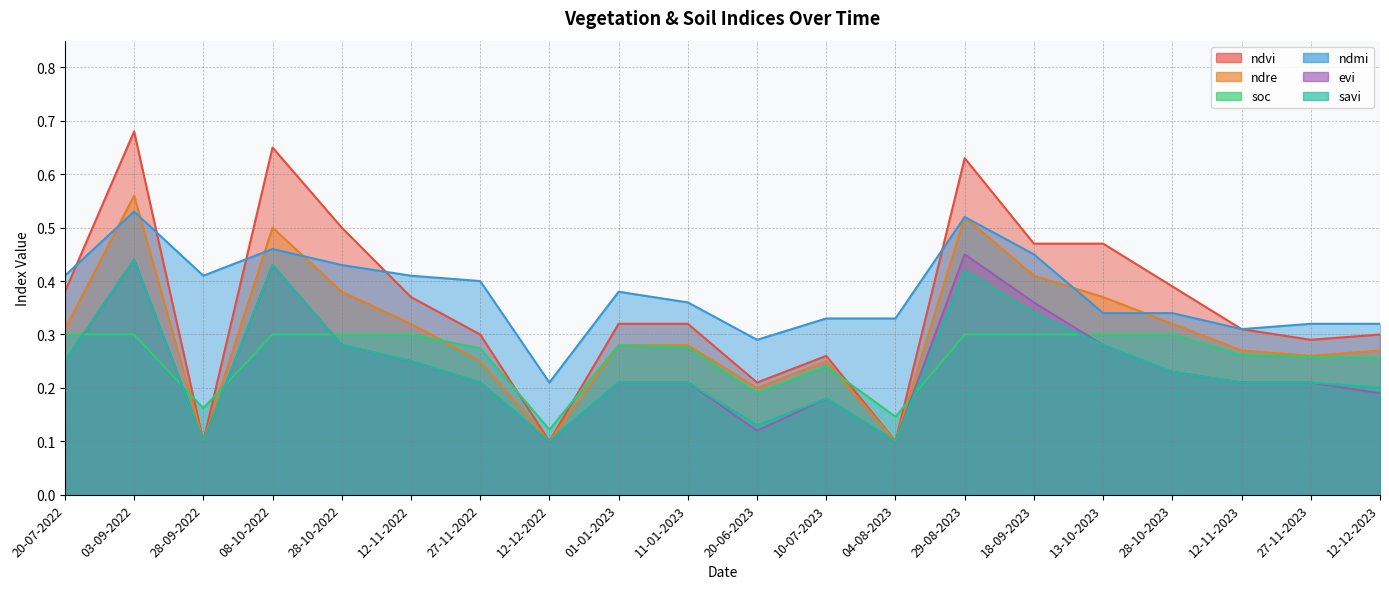

Where is the first local maximum for ndre?

03-09-2022